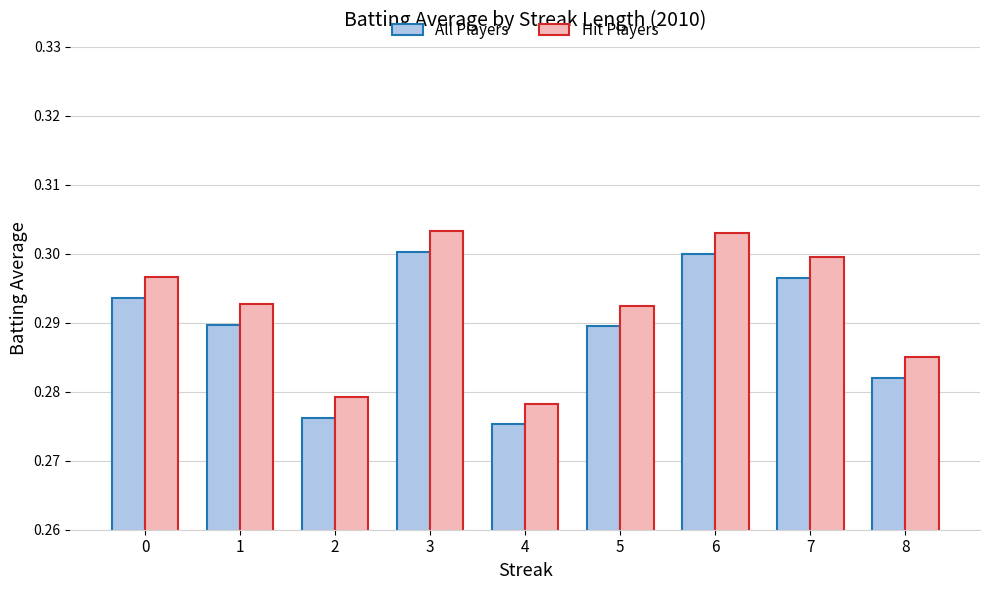

At which label does All Players reach its minimum?

4